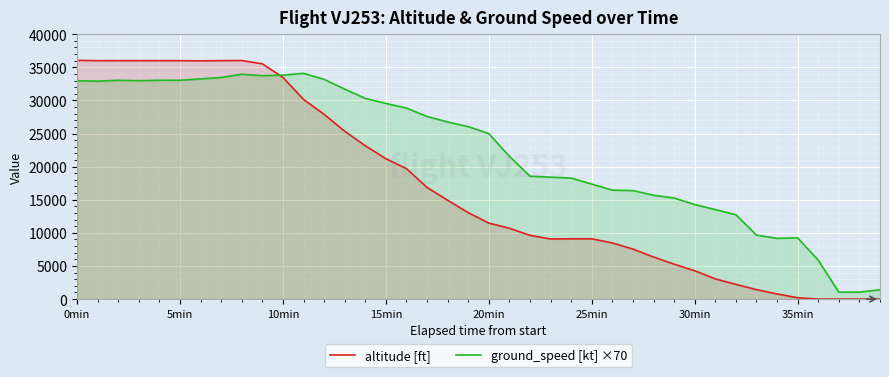

What value does the altitude [ft] series have at 18?

14925